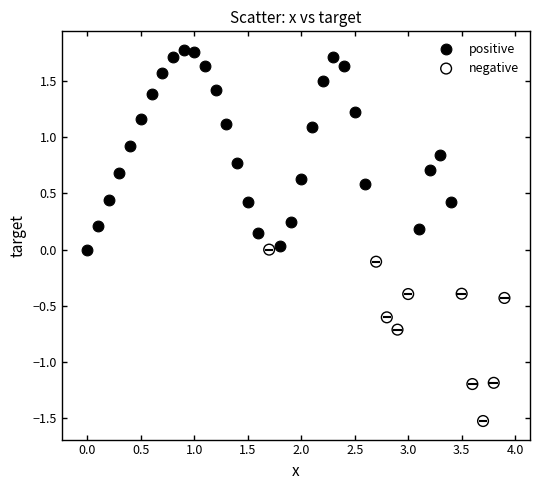

Which series has the largest Y range (max minus min)?

positive